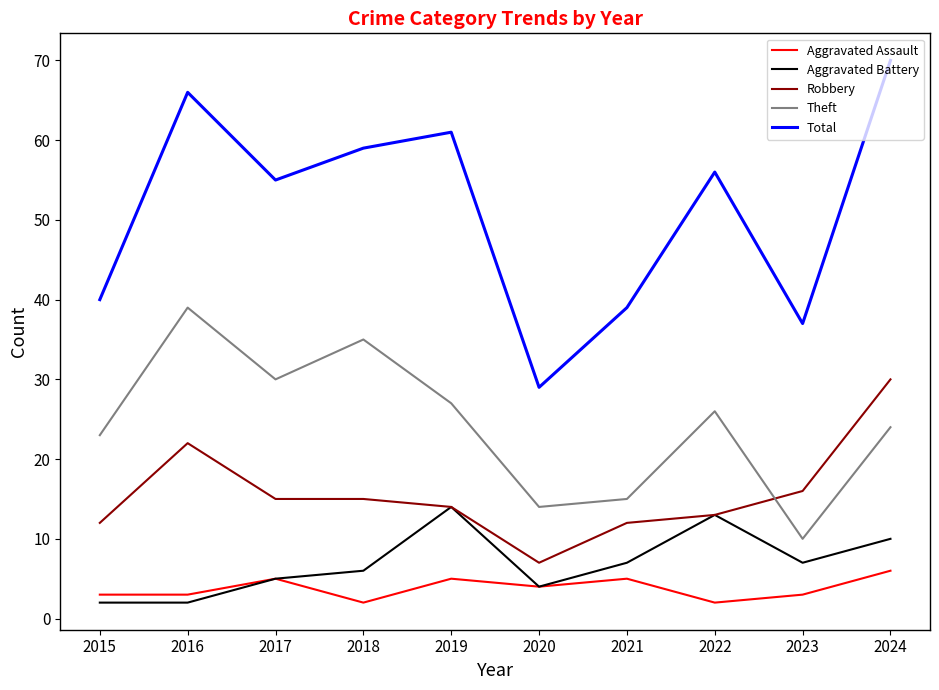

Reading left to right, list all the values displayed in this chart.

Aggravated Assault: 2015=3	2016=3	2017=5	2018=2	2019=5	2020=4	2021=5	2022=2	2023=3	2024=6
Aggravated Battery: 2015=2	2016=2	2017=5	2018=6	2019=14	2020=4	2021=7	2022=13	2023=7	2024=10
Robbery: 2015=12	2016=22	2017=15	2018=15	2019=14	2020=7	2021=12	2022=13	2023=16	2024=30
Theft: 2015=23	2016=39	2017=30	2018=35	2019=27	2020=14	2021=15	2022=26	2023=10	2024=24
Total: 2015=40	2016=66	2017=55	2018=59	2019=61	2020=29	2021=39	2022=56	2023=37	2024=70